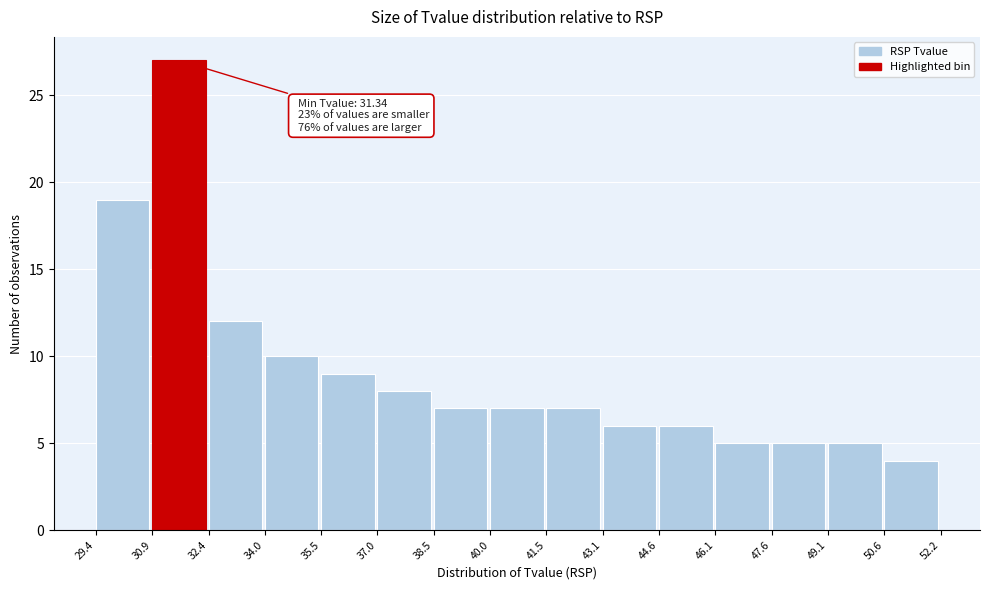

Which range on the x-axis has the tallest bar?

30.9 to 32.4